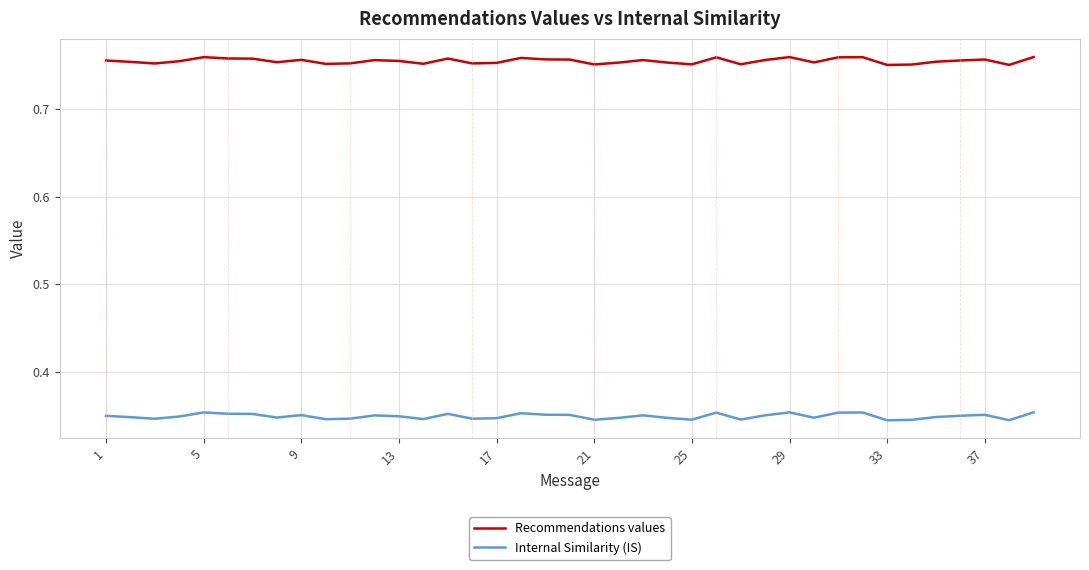

List the series in order of their overall mean, lowest first.

Internal Similarity (IS), Recommendations values